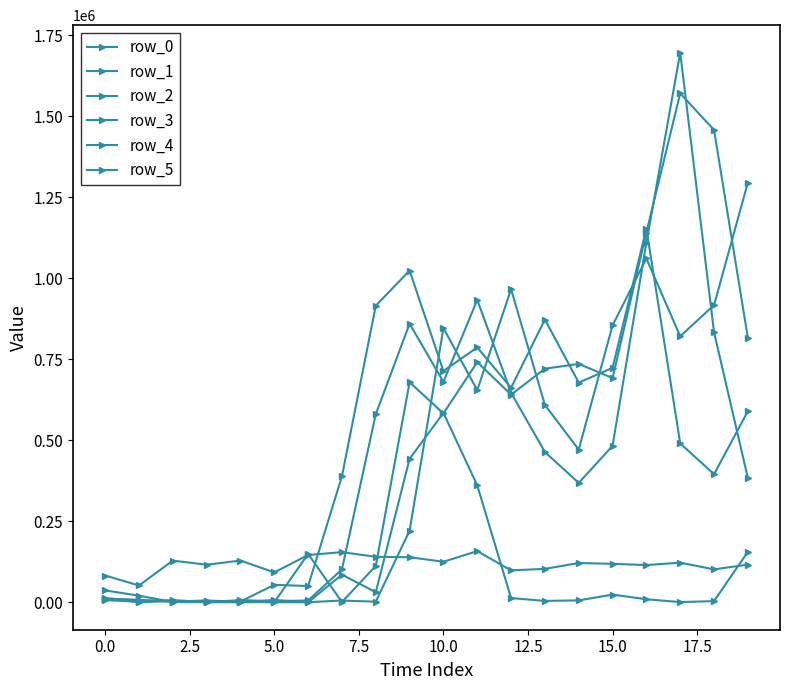

Is this an area chart (filled region under the line)?

No